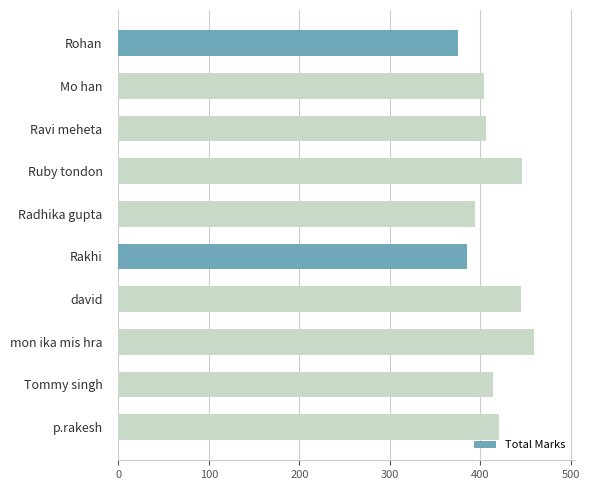

What is the minimum value shown in the chart?

375